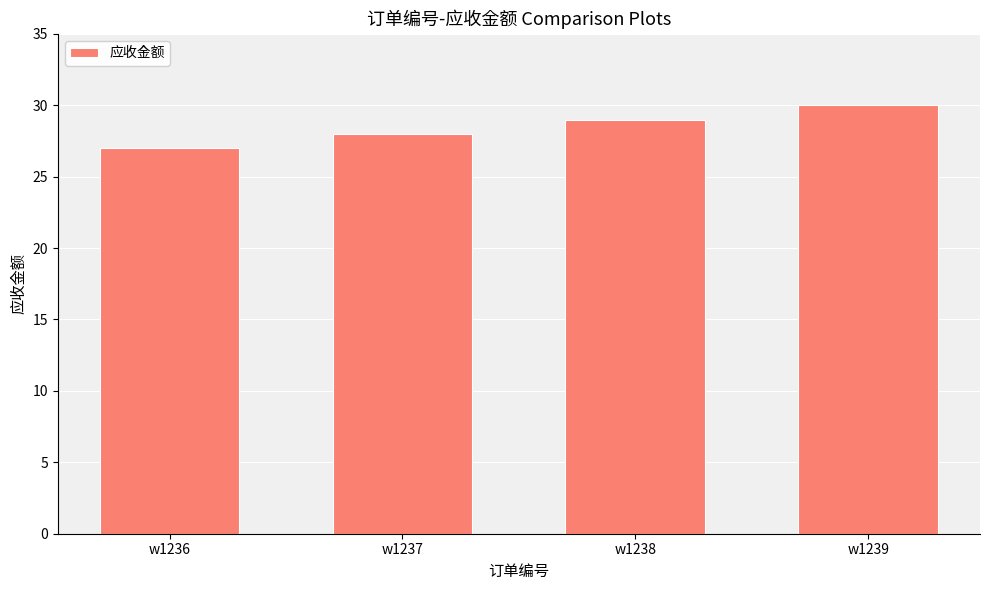

Count the number of data series in this chart.

1